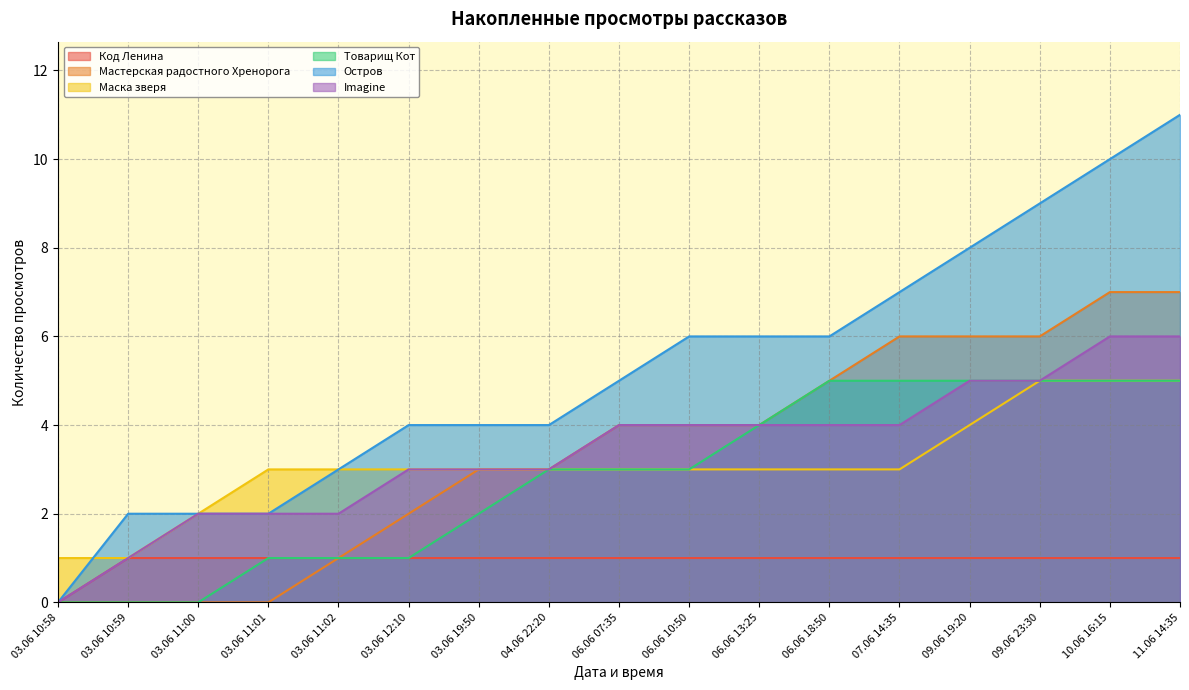

What is the label of the 5th point from the left?

03.06 11:02